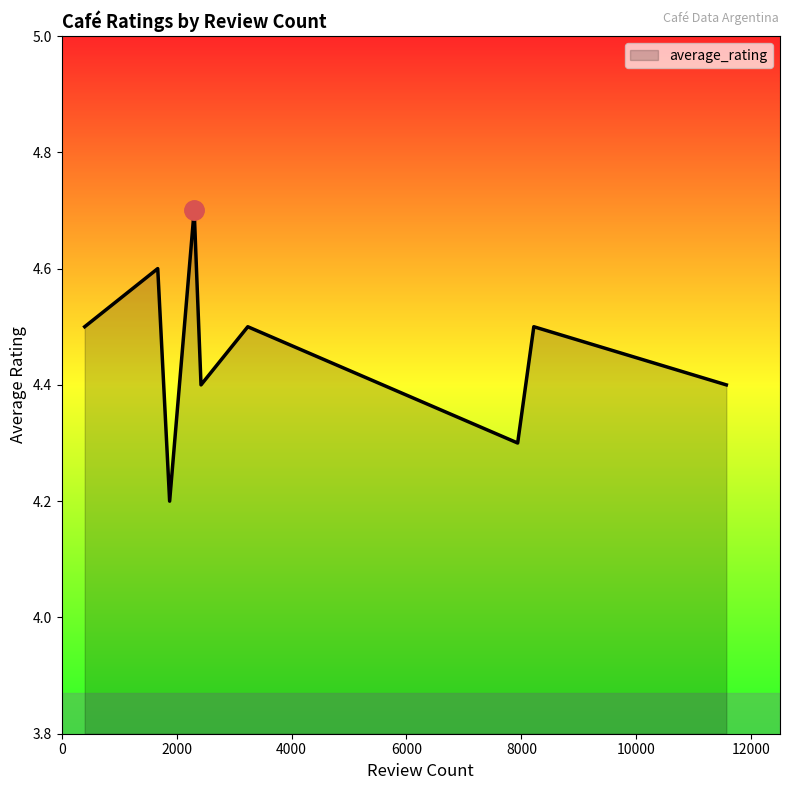

What is the greatest value displayed?

4.7